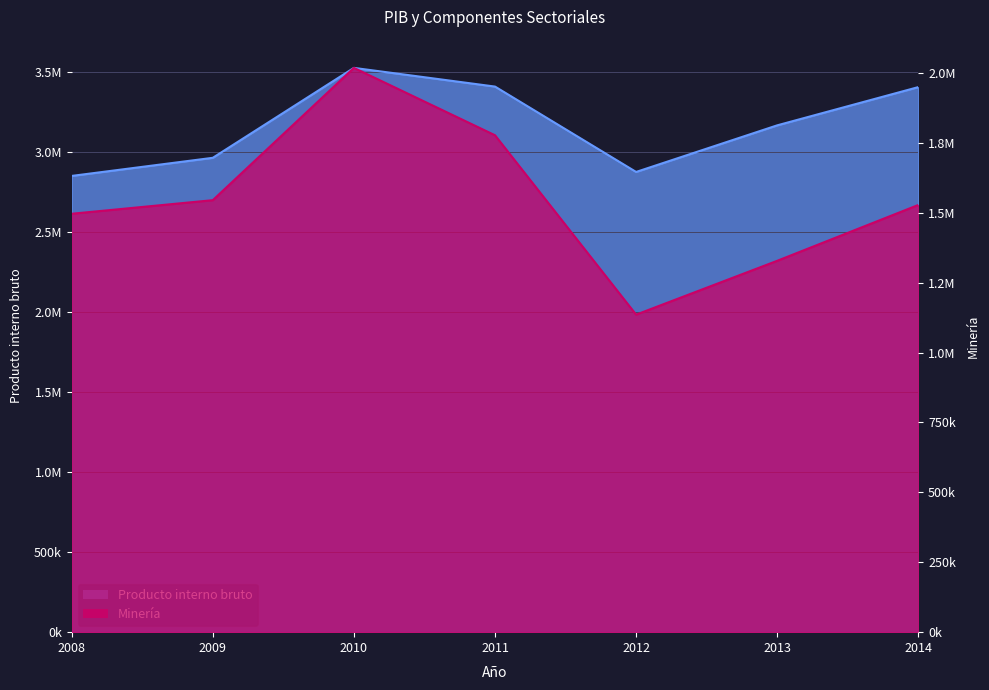

How many values in the Minería series are below 1527812?

3